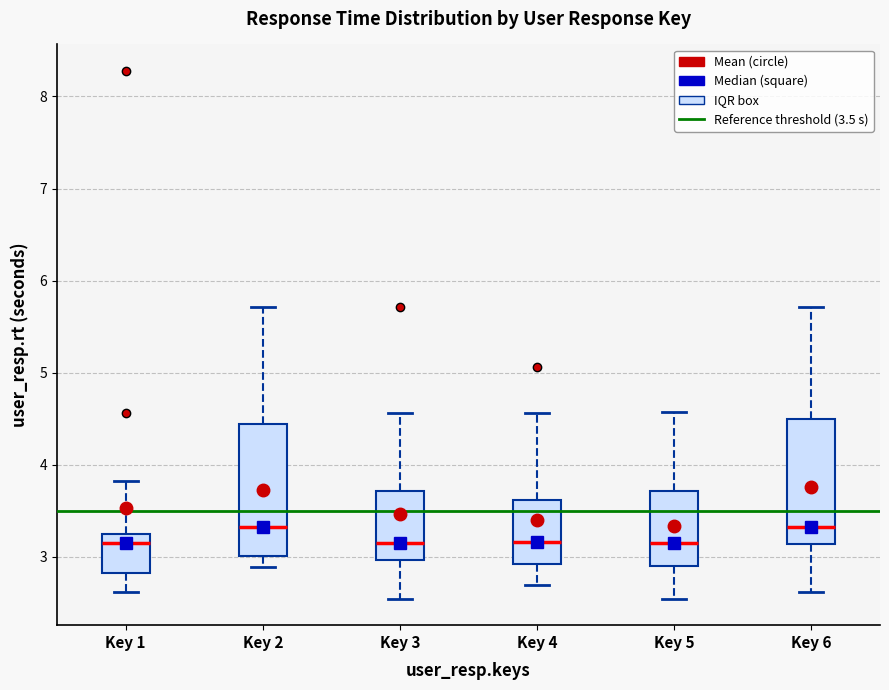

Where does the upper whisker of the box for Key 2 end on the y-axis? The values are not printed on the chart, so give them approximately, as read against the axis.

5.7